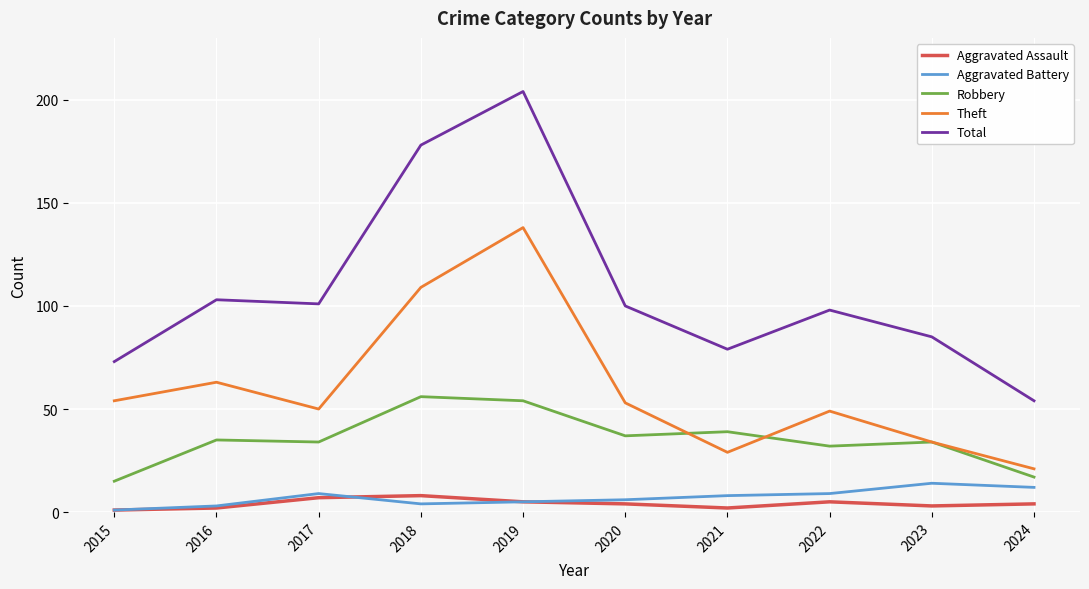

Count the number of data series in this chart.

5